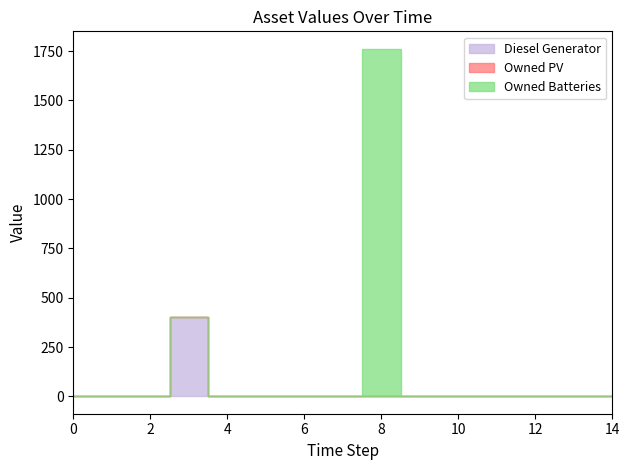

Between 7 and 8, which is larger?

7